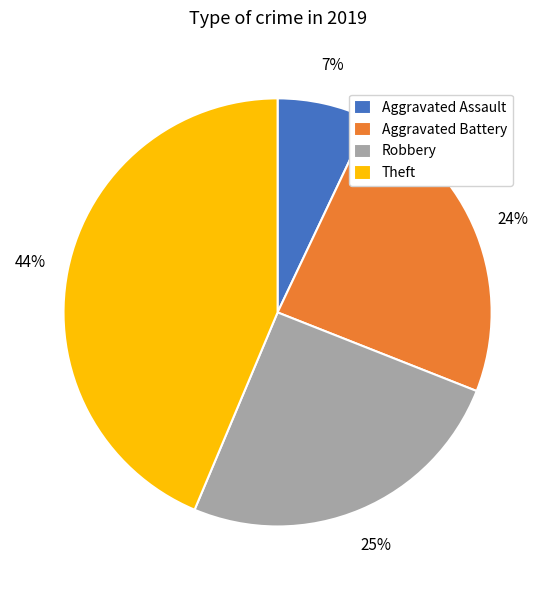

Is it true that Theft is 57% of the pie?

False